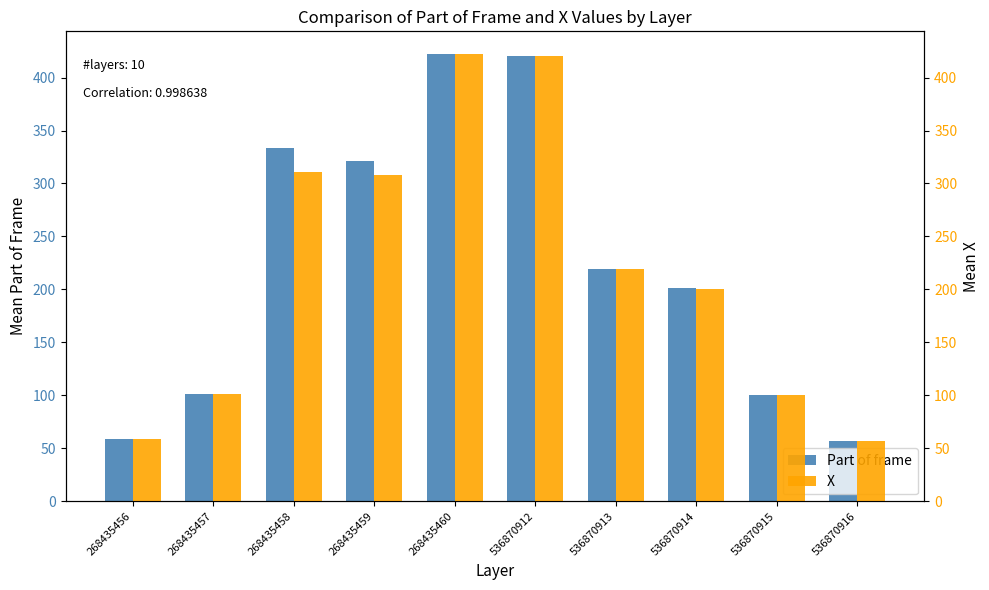

Which series has the largest total across all categories?

Part of frame